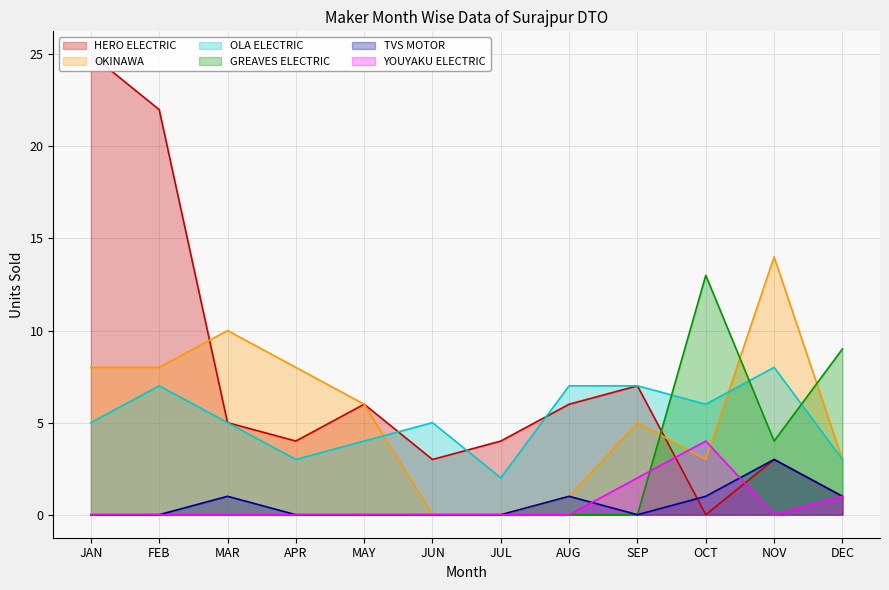

How many interior local peaks does the GREAVES ELECTRIC series have?

1